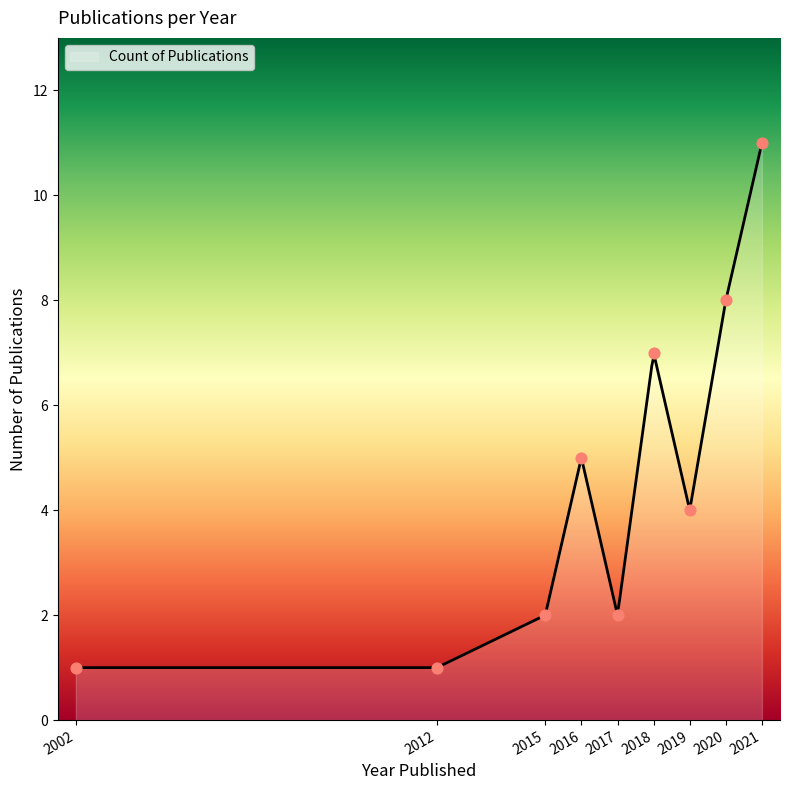

Approximately how many times larger is the value at 2015 compared to 2017?

1.0